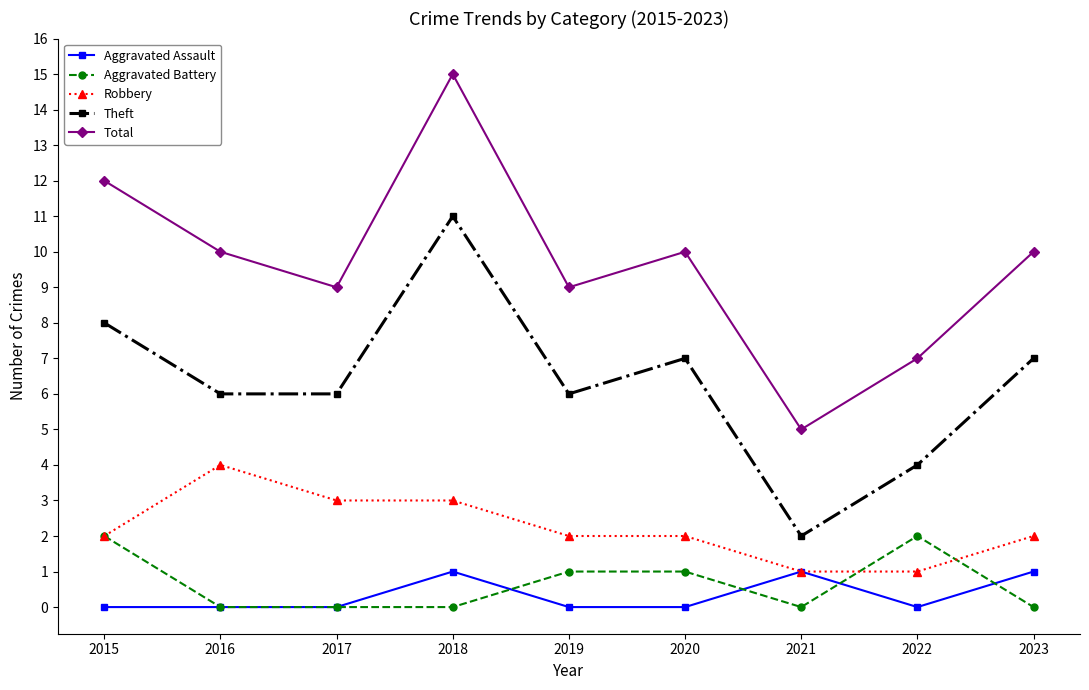

How many categories are shown in the chart?

9